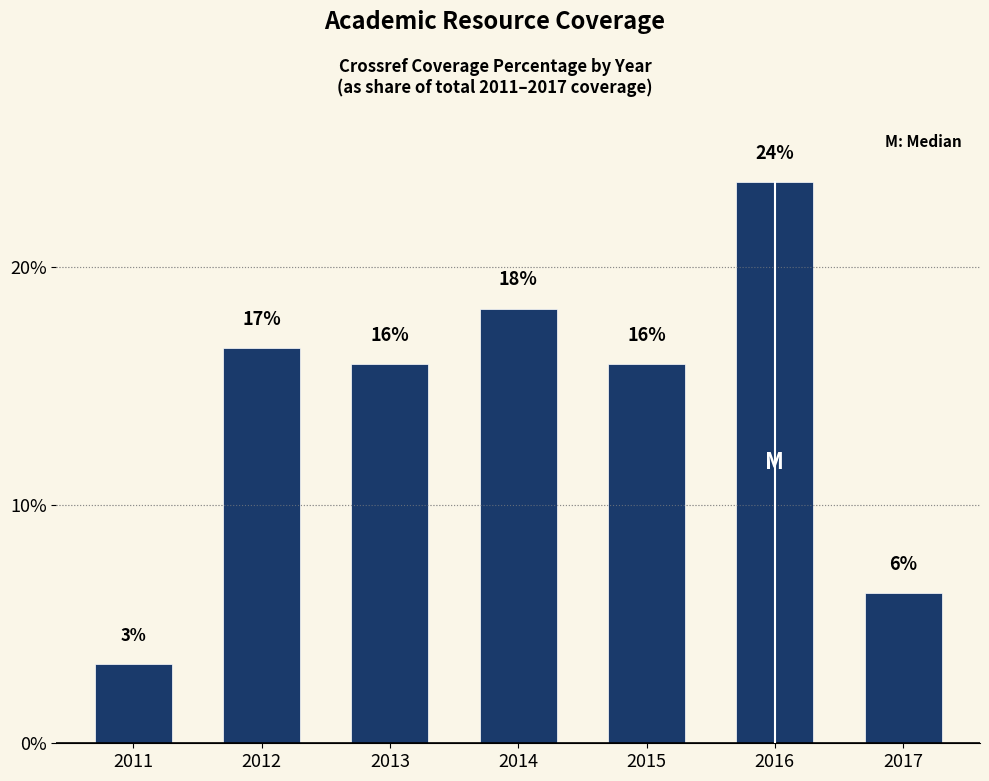

Does the chart contain any negative values?

No